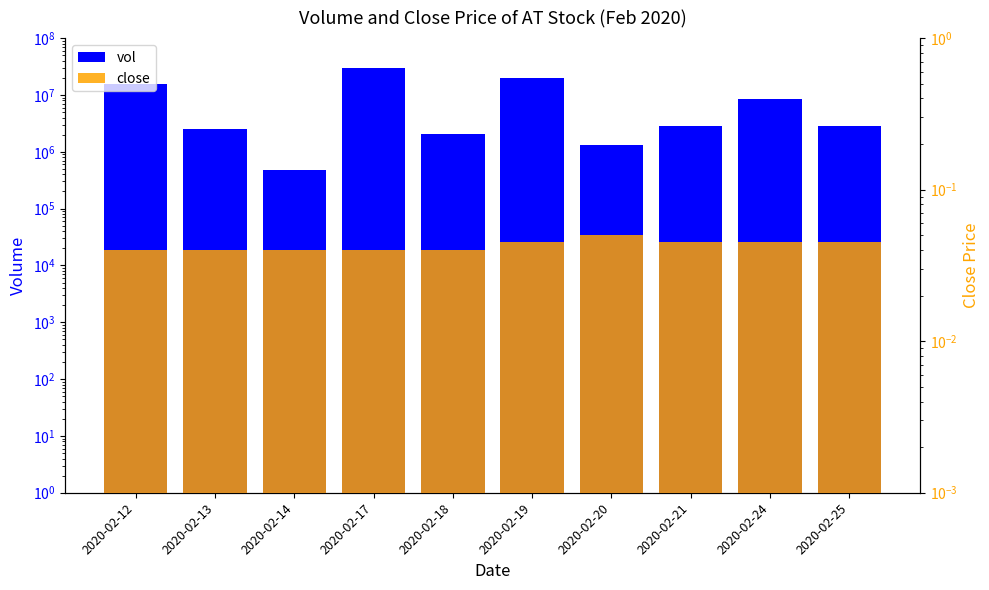

Reading left to right, what are all the values shown in this chart?

vol: 15462800.0	2472500.0	474000.0	29930300.0	2089400.0	19852700.0	1322900.0	2820900.0	8474800.0	2845100.0
close: 0.0	0.0	0.0	0.0	0.0	0.0	0.1	0.0	0.0	0.0